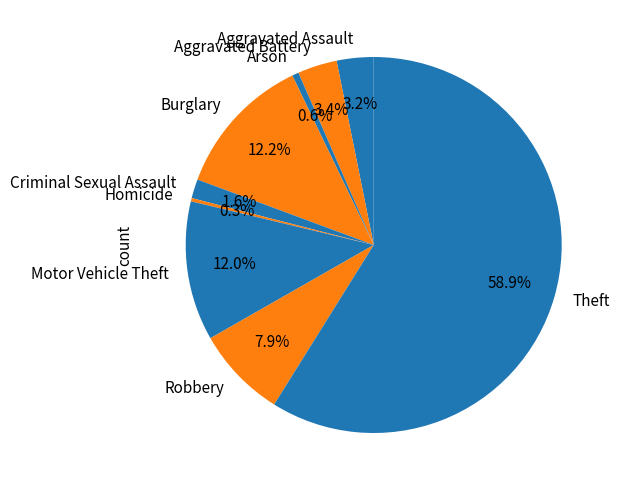

What is the total percentage of Motor Vehicle Theft and Aggravated Battery?

15.4%